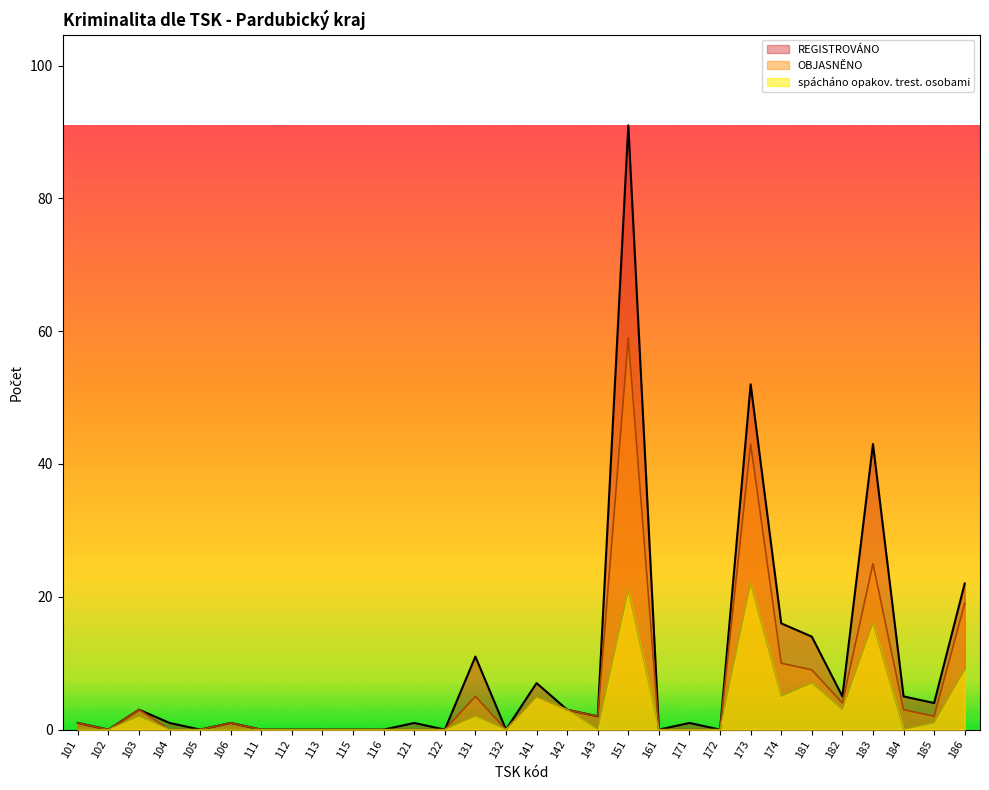

Rank the series at 173 from lowest to highest value.

spácháno opakov. trest. osobami, OBJASNĚNO, REGISTROVÁNO